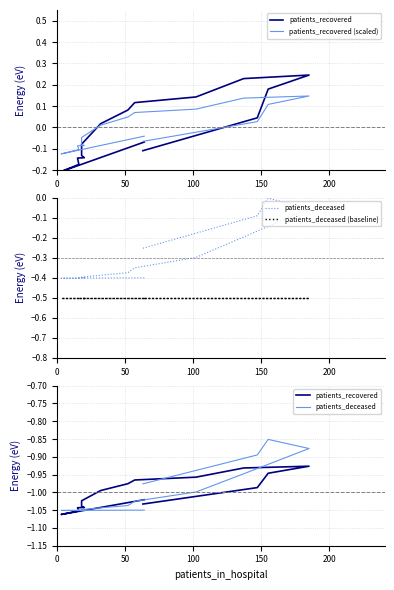

What are all the series names shown in the legend?

patients_recovered, patients_recovered (scaled), patients_deceased, patients_deceased (baseline)